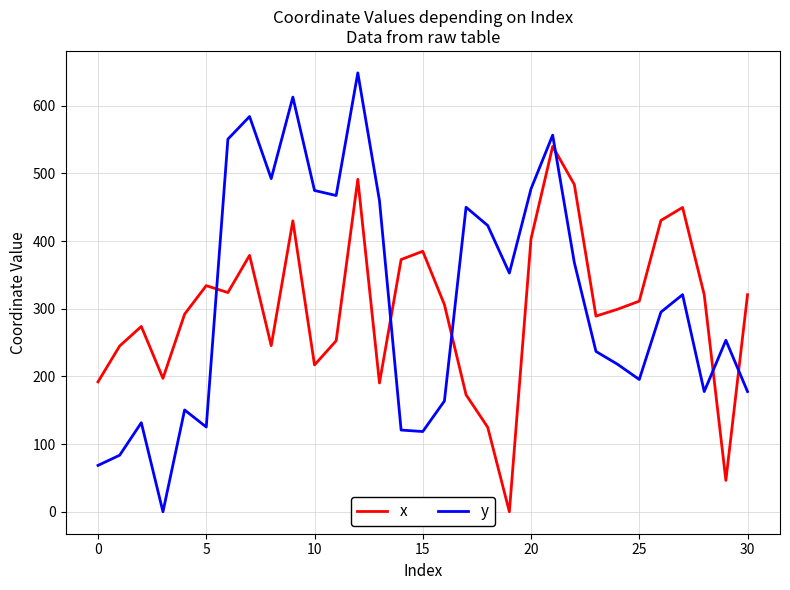

In y, how many points are higher than both neighbors (excluding endpoints)?

9